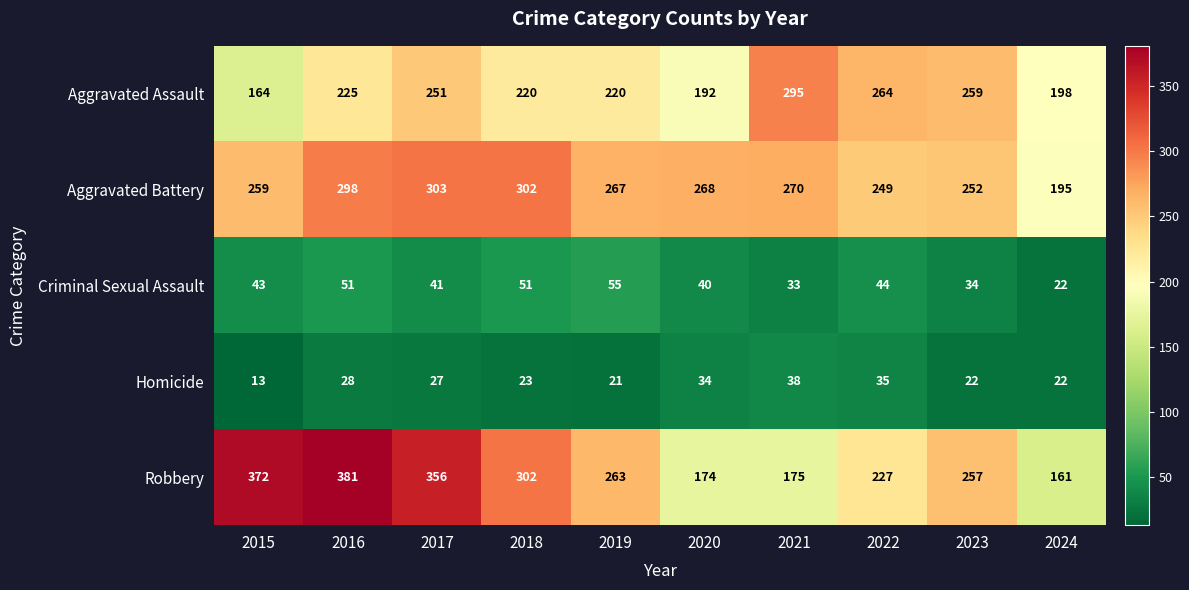

Which series changed the most between 2021 and 2024?

Aggravated Assault